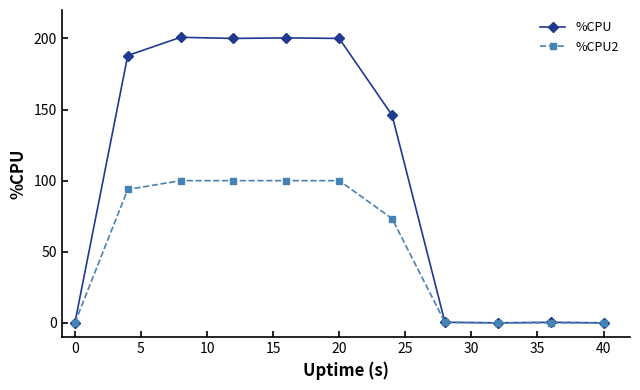

Which series has the widest spread of values?

%CPU